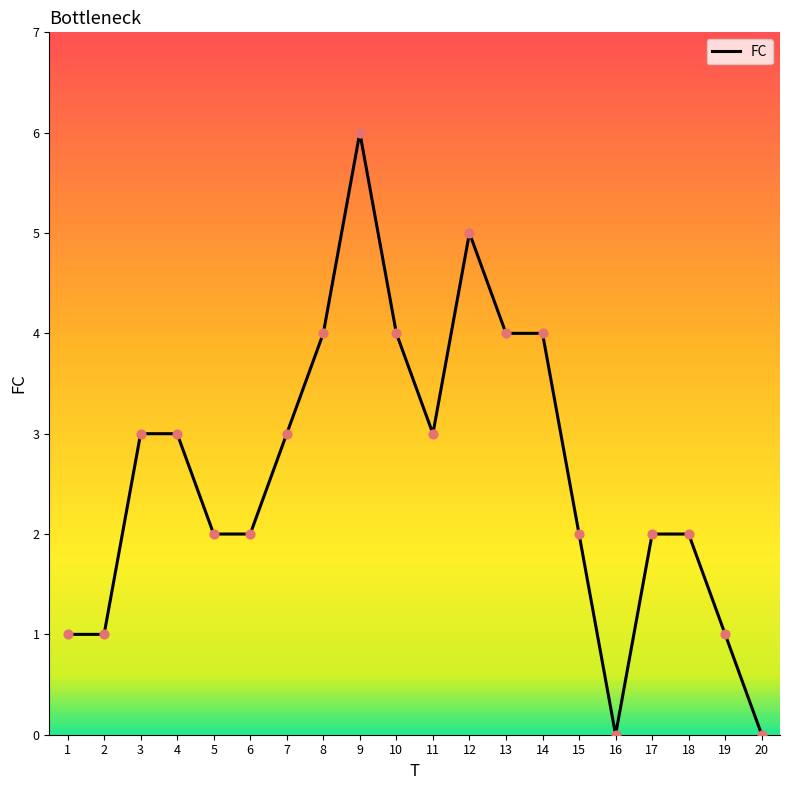

Which has a higher value, 4 or 16?

4